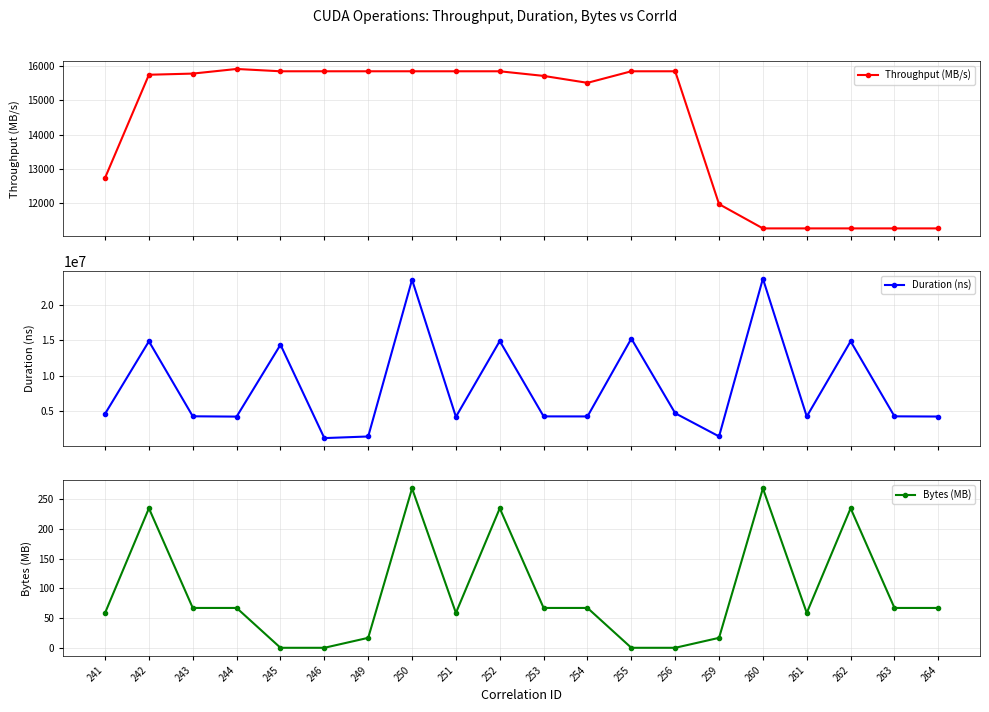

Reading right to left, what are all the values shown in this chart?

Throughput (MB/s): 264=11274.3	263=11274.3	262=11274.3	261=11274.3	260=11274.3	259=11978.9	256=15837.7	255=15837.7	254=15502.1	253=15703.5	252=15837.7	251=15837.7	250=15837.7	249=15837.7	246=15837.7	245=15837.7	244=15904.8	243=15770.6	242=15737.0	241=12742.3
Duration (ns): 264=4213466.0	263=4241434.0	262=14859579.0	261=4219450.0	260=23720625.0	259=1400040.0	256=4681756.0	255=15240797.0	254=4226937.0	253=4234938.0	252=14897755.0	251=4172282.0	250=23574320.0	249=1391433.0	246=1162823.0	245=14375480.0	244=4203193.0	243=4247098.0	242=14857851.0	241=4600668.0
Bytes (MB): 264=67.1	263=67.1	262=234.9	261=58.7	260=268.4	259=16.8	256=0.0	255=0.0	254=67.1	253=67.1	252=234.9	251=58.7	250=268.4	249=16.8	246=0.0	245=0.0	244=67.1	243=67.1	242=234.9	241=58.7